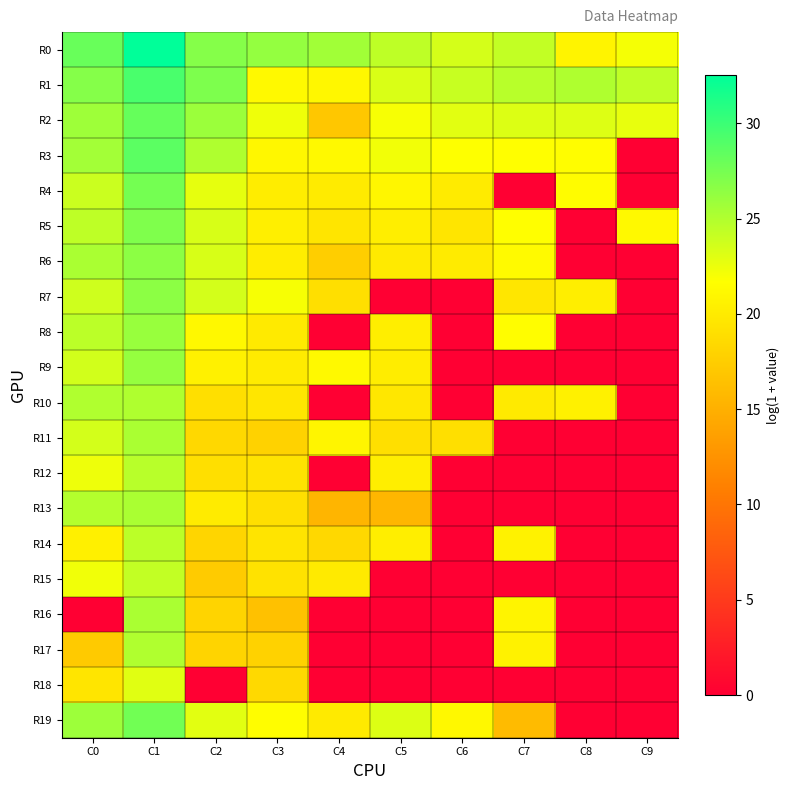

Which series has the largest total across all categories?

R0